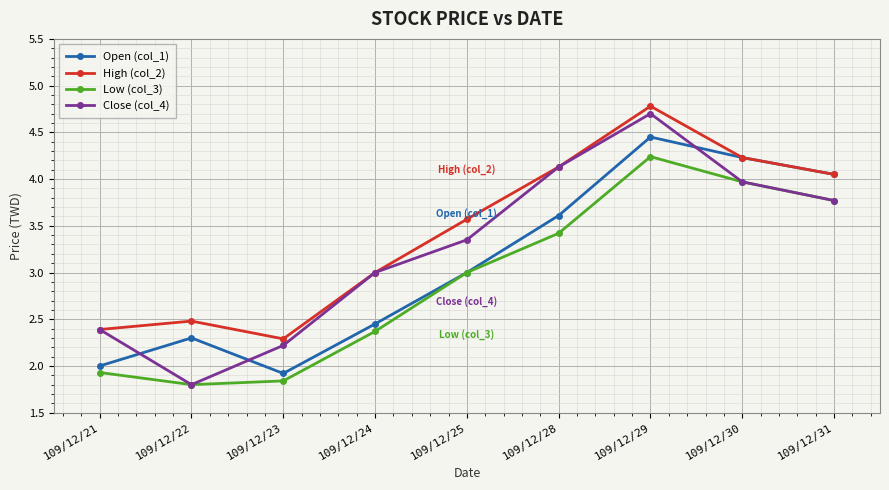

At how many categories does at least one series exceed 2?

9